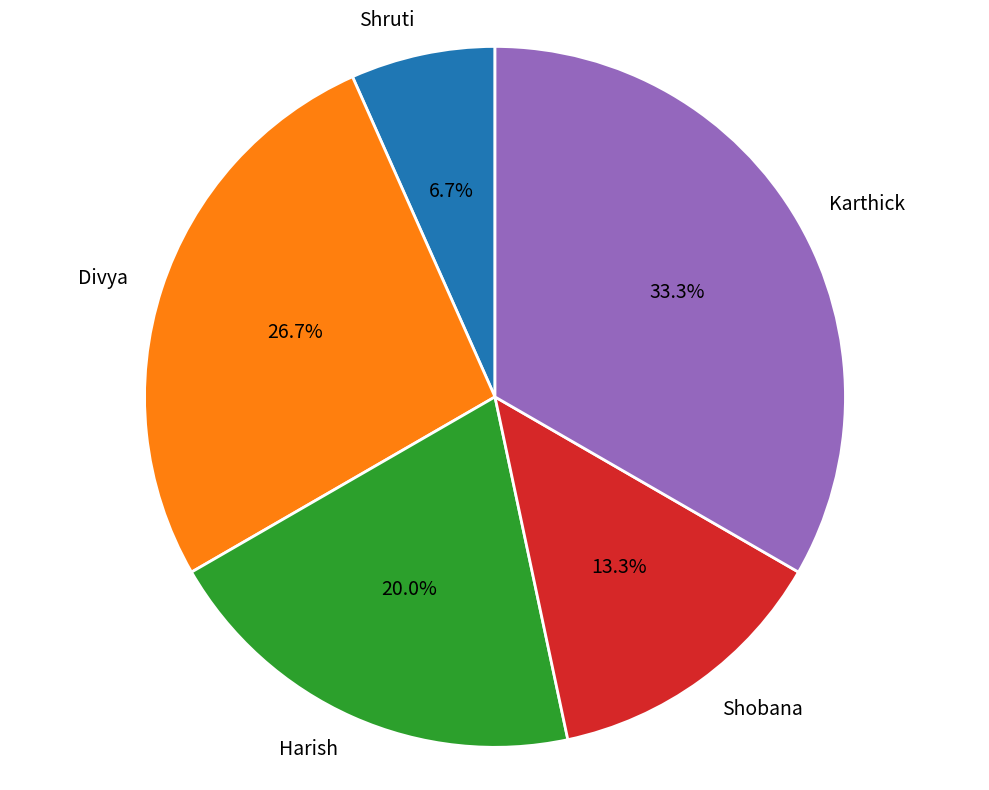

What is the smallest slice in the pie chart?

Shruti